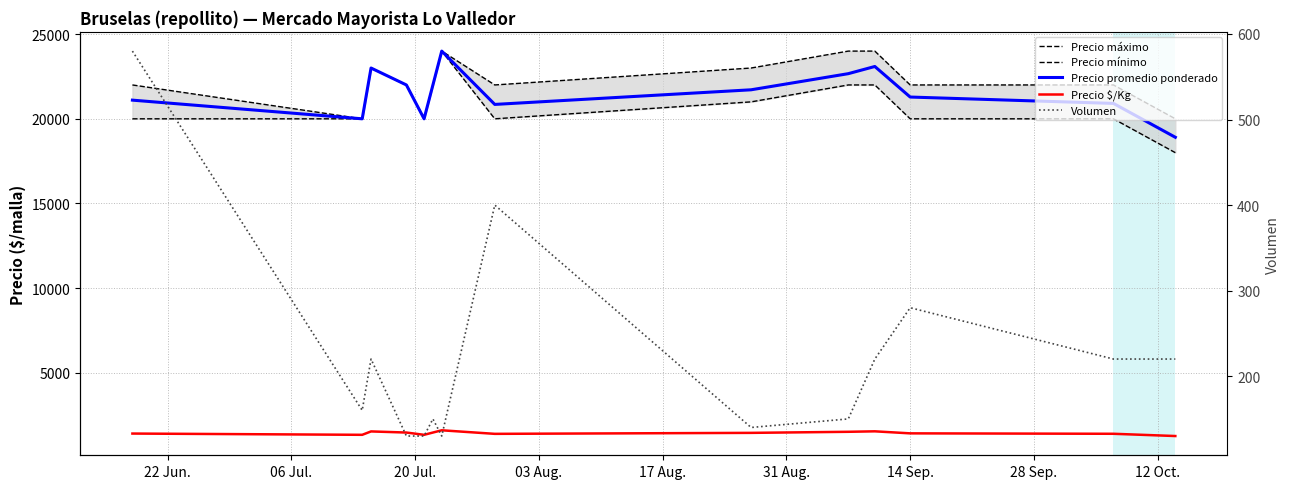

Where is the first local minimum for Precio máximo?

06 Jul.